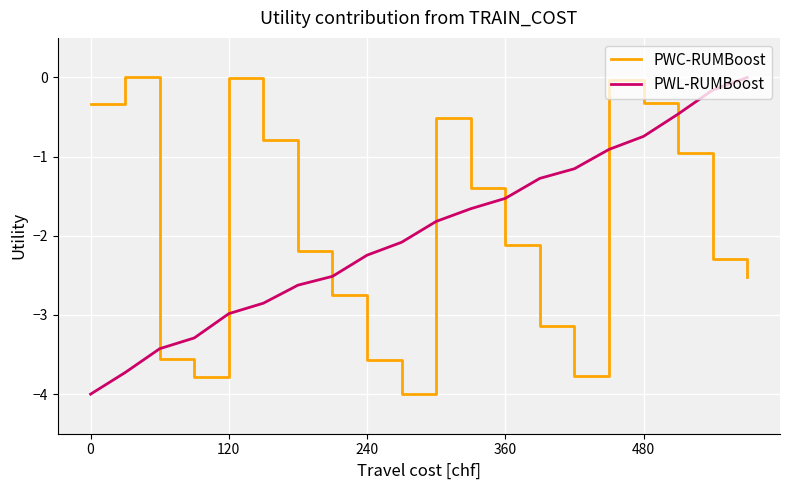

What is the minimum value shown in the chart?

-4.0